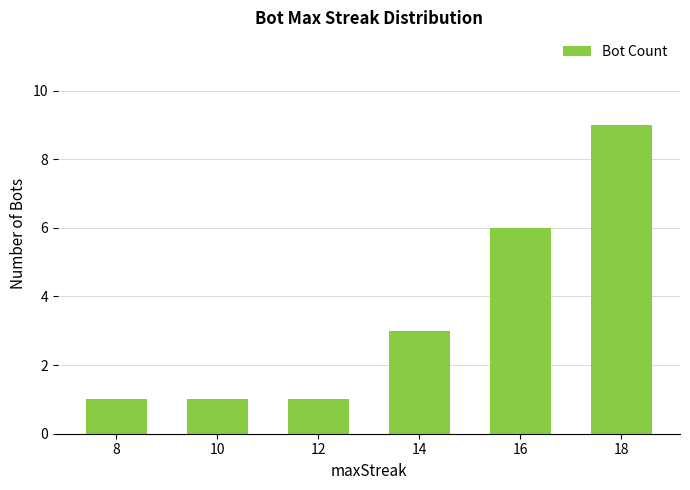

The value at 8 is 1. True or false?

True